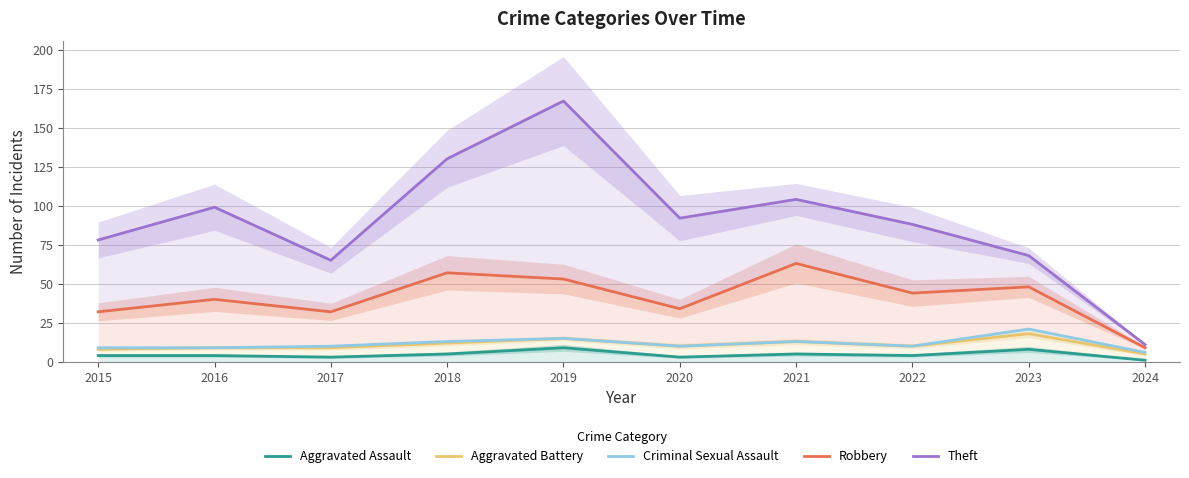

Reading left to right, list all the values displayed in this chart.

Aggravated Assault: 2015=4	2016=4	2017=3	2018=5	2019=9	2020=3	2021=5	2022=4	2023=8	2024=1
Aggravated Battery: 2015=8	2016=9	2017=9	2018=12	2019=15	2020=10	2021=13	2022=10	2023=18	2024=5
Criminal Sexual Assault: 2015=9	2016=9	2017=10	2018=13	2019=15	2020=10	2021=13	2022=10	2023=21	2024=6
Robbery: 2015=32	2016=40	2017=32	2018=57	2019=53	2020=34	2021=63	2022=44	2023=48	2024=9
Theft: 2015=78	2016=99	2017=65	2018=130	2019=167	2020=92	2021=104	2022=88	2023=68	2024=11